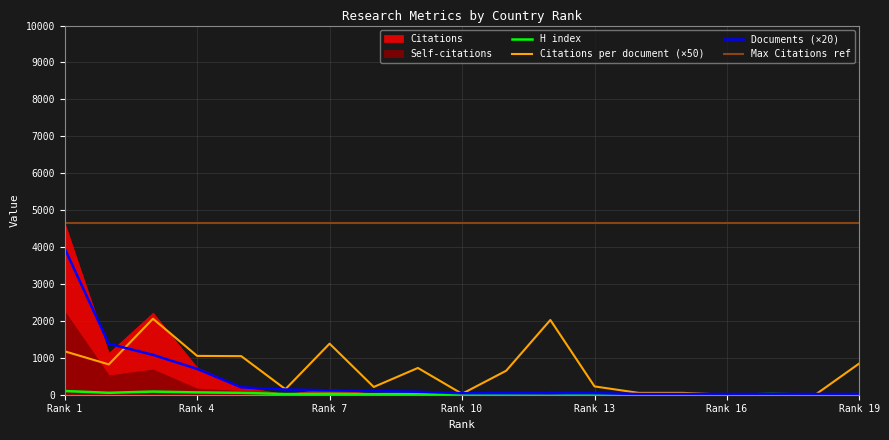

True or false: Documents has a value of 6.3 at 15.

False